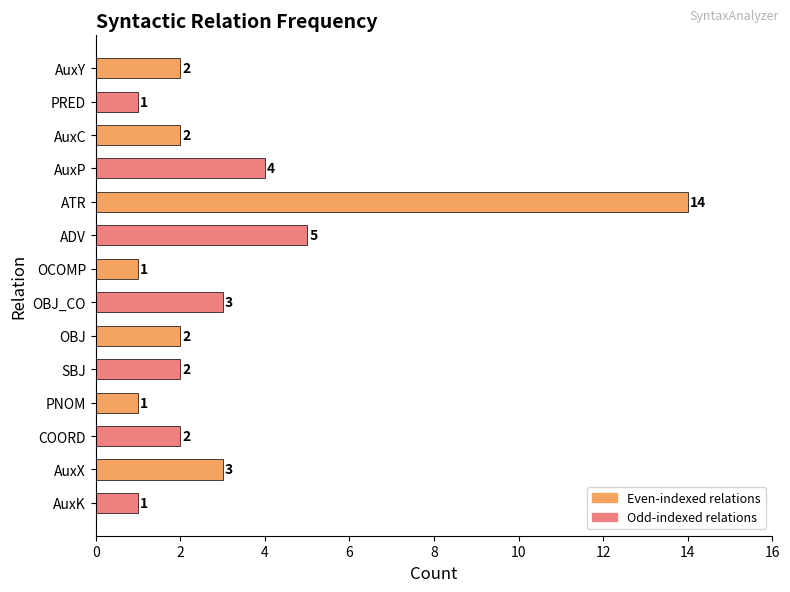

Reading top to bottom, transcribe all the data shown in this chart.

2	1	2	4	14	5	1	3	2	2	1	2	3	1